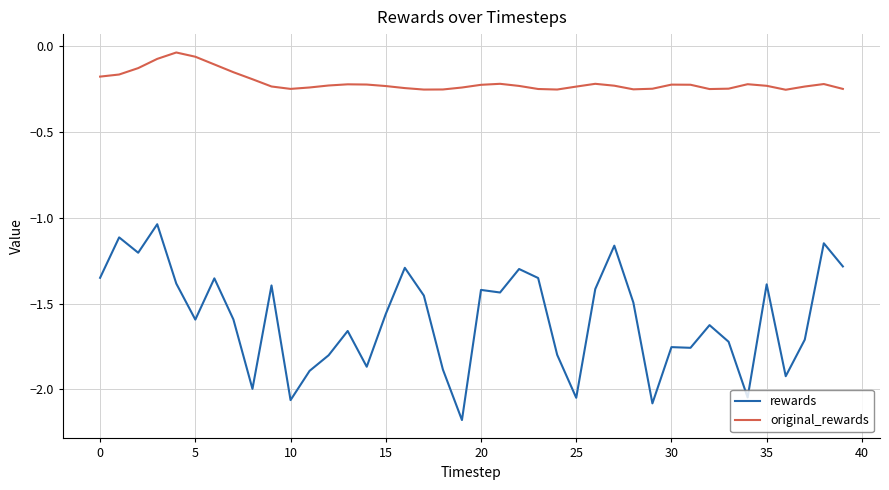

Rank the series by their maximum value, from lowest to highest.

rewards, original_rewards